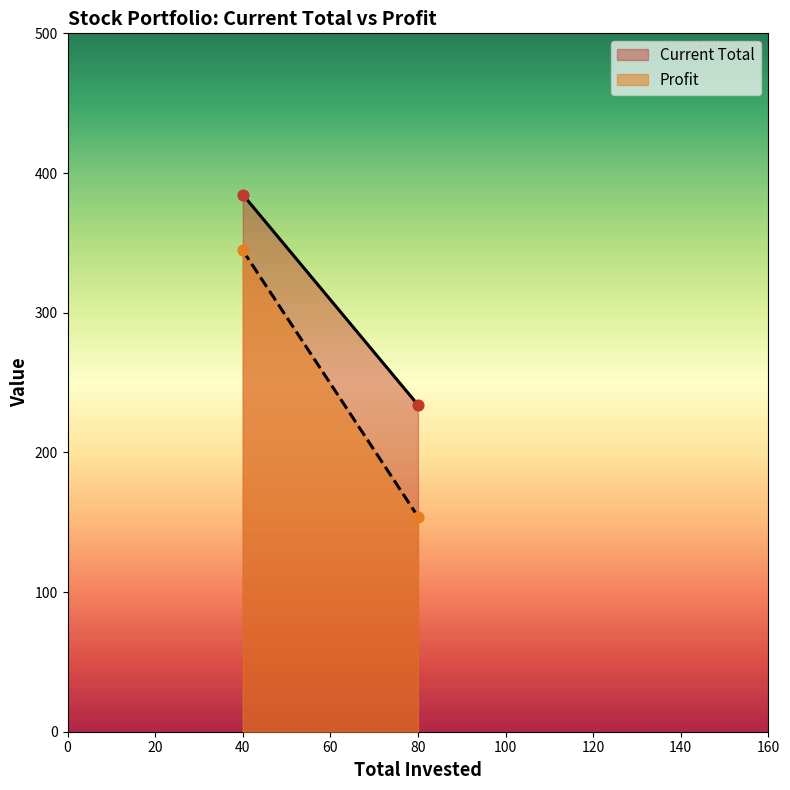

Which series contains the highest Y value?

Current Total